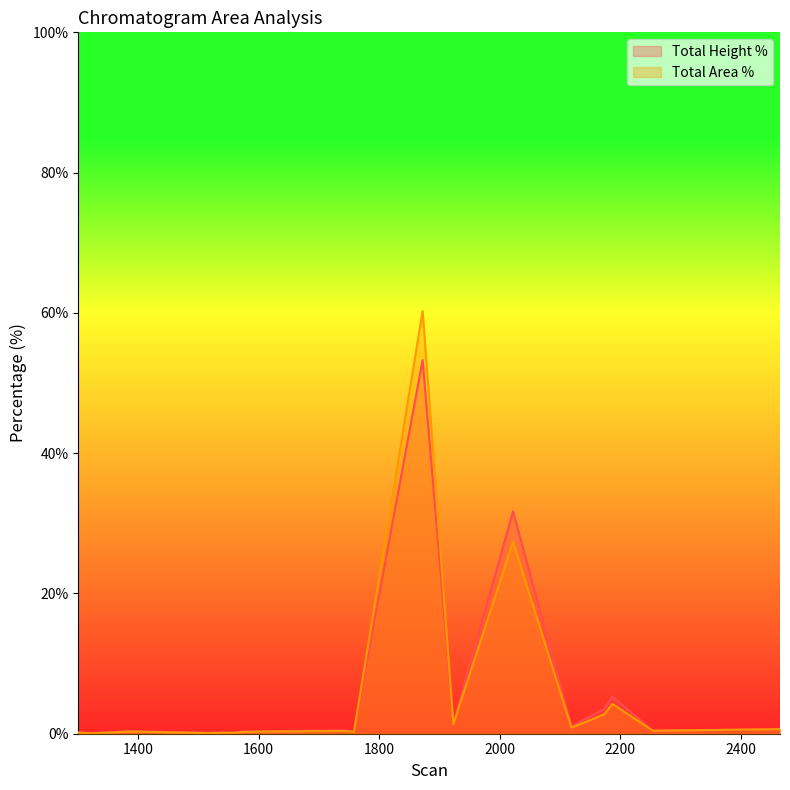

Does the chart display data point markers on the line(s)?

No